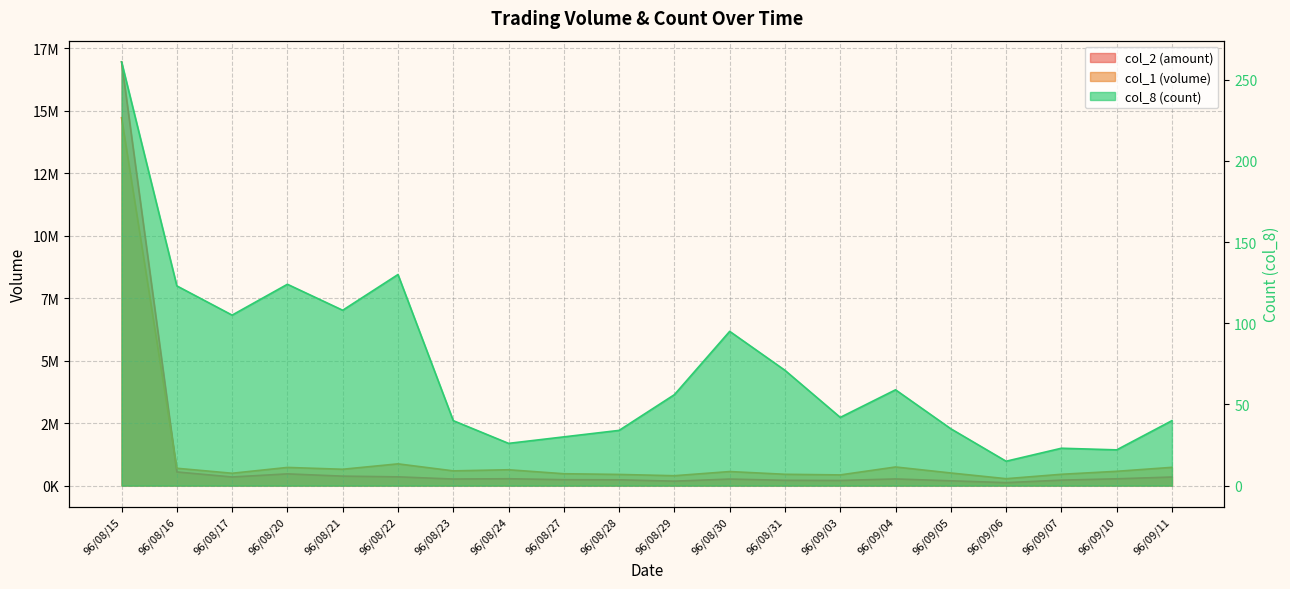

Reading left to right, extract all data points from this chart.

col_2: 16946350	545120	344060	468440	377960	350050	262540	273930	236160	231670	177390	260810	211960	205140	265870	191360	118150	218180	271410	342830
col_1: 14711000	693000	493000	726000	653000	869000	589000	633000	474000	446000	395000	561000	452000	427000	744000	504000	276000	452000	571000	730000
col_8: 261	123	105	124	108	130	40	26	30	34	56	95	71	42	59	35	15	23	22	40